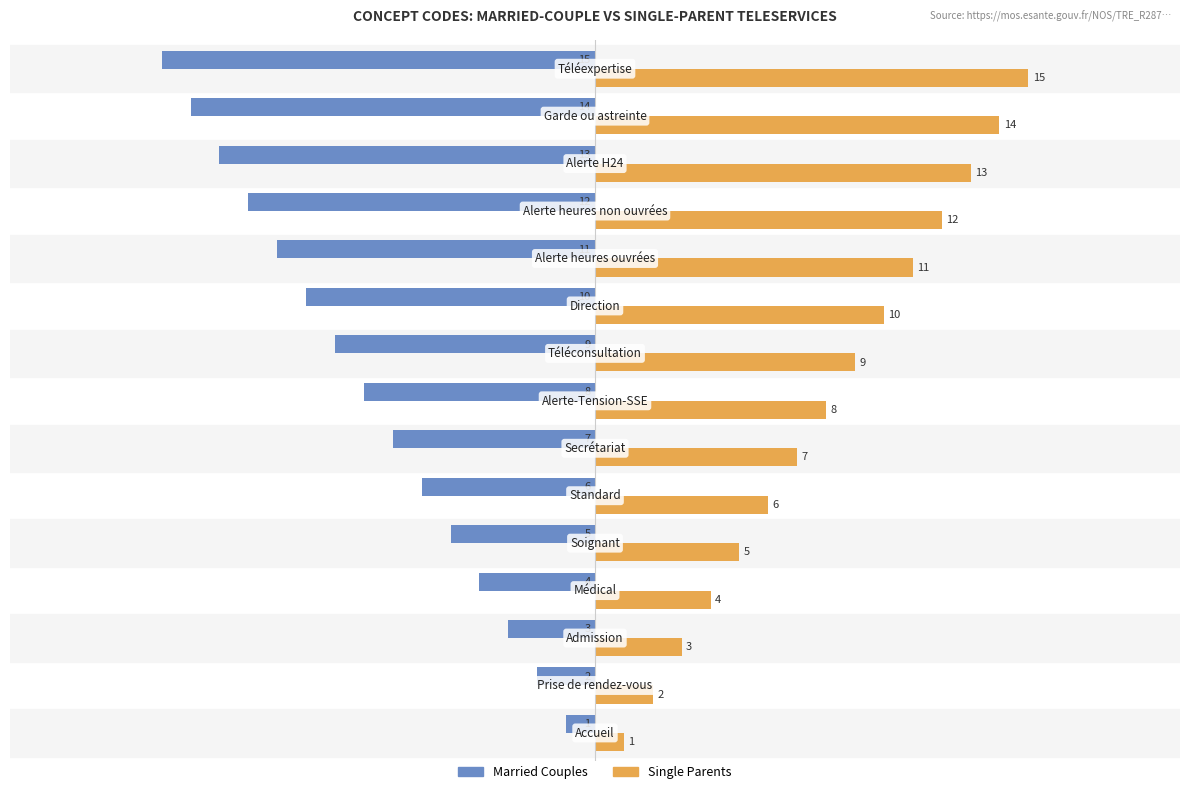

What is the difference between the maximum and minimum values in the Single Parents series?

14